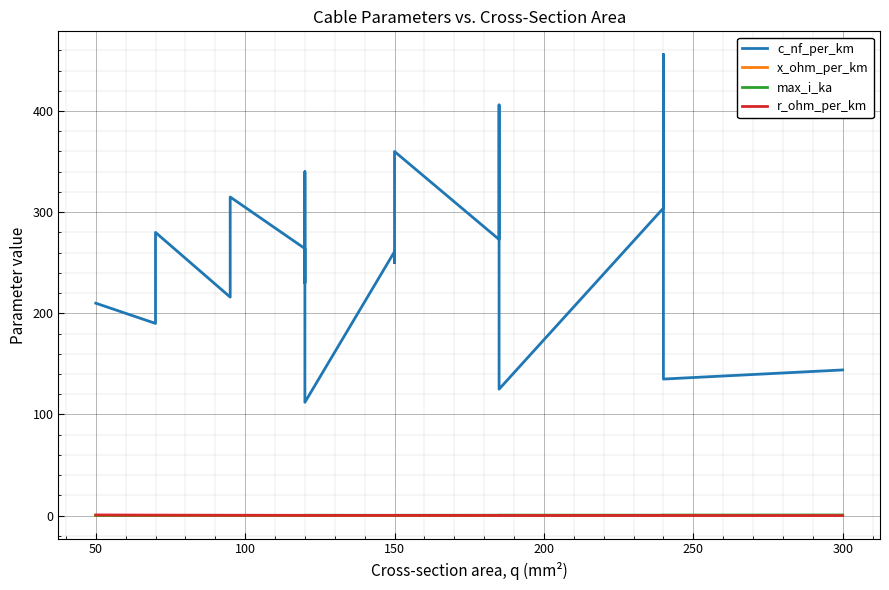

True or false: c_nf_per_km and r_ohm_per_km cross at least once.

False